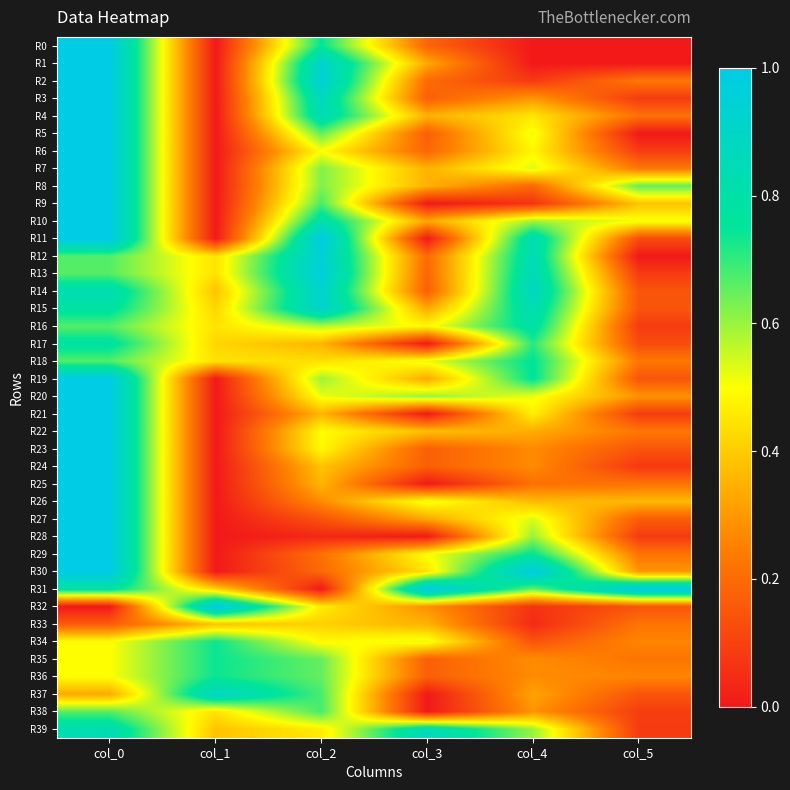

Reading right to left, transcribe all the data shown in this chart.

R0: col_5=0.0	col_4=0.0	col_3=0.2	col_2=0.8	col_1=0.0	col_0=1.0
R1: col_5=0.0	col_4=0.0	col_3=0.3	col_2=0.9	col_1=0.0	col_0=1.0
R2: col_5=0.2	col_4=0.1	col_3=0.2	col_2=0.9	col_1=0.0	col_0=1.0
R3: col_5=0.1	col_4=0.3	col_3=0.2	col_2=0.9	col_1=0.0	col_0=1.0
R4: col_5=0.2	col_4=0.5	col_3=0.3	col_2=0.8	col_1=0.0	col_0=1.0
R5: col_5=0.0	col_4=0.5	col_3=0.2	col_2=0.7	col_1=0.0	col_0=1.0
R6: col_5=0.1	col_4=0.5	col_3=0.2	col_2=0.5	col_1=0.0	col_0=1.0
R7: col_5=0.2	col_4=0.5	col_3=0.3	col_2=0.6	col_1=0.0	col_0=1.0
R8: col_5=0.7	col_4=0.2	col_3=0.3	col_2=0.6	col_1=0.0	col_0=1.0
R9: col_5=0.4	col_4=0.1	col_3=0.0	col_2=0.7	col_1=0.0	col_0=1.0
R10: col_5=0.5	col_4=0.6	col_3=0.3	col_2=0.8	col_1=0.0	col_0=1.0
R11: col_5=0.1	col_4=0.8	col_3=0.0	col_2=1.0	col_1=0.0	col_0=1.0
R12: col_5=0.0	col_4=0.8	col_3=0.2	col_2=0.9	col_1=0.4	col_0=0.7
R13: col_5=0.1	col_4=0.9	col_3=0.2	col_2=1.0	col_1=0.4	col_0=0.7
R14: col_5=0.1	col_4=0.9	col_3=0.2	col_2=0.9	col_1=0.4	col_0=0.8
R15: col_5=0.1	col_4=0.8	col_3=0.3	col_2=0.9	col_1=0.4	col_0=0.8
R16: col_5=0.1	col_4=0.8	col_3=0.5	col_2=0.6	col_1=0.4	col_0=0.7
R17: col_5=0.1	col_4=0.7	col_3=0.0	col_2=0.4	col_1=0.4	col_0=0.8
R18: col_5=0.2	col_4=0.8	col_3=0.5	col_2=0.4	col_1=0.4	col_0=0.7
R19: col_5=0.1	col_4=0.8	col_3=0.3	col_2=0.6	col_1=0.0	col_0=1.0
R20: col_5=0.3	col_4=0.5	col_3=0.6	col_2=0.5	col_1=0.0	col_0=1.0
R21: col_5=0.1	col_4=0.5	col_3=0.0	col_2=0.4	col_1=0.0	col_0=1.0
R22: col_5=0.2	col_4=0.3	col_3=0.4	col_2=0.5	col_1=0.0	col_0=1.0
R23: col_5=0.1	col_4=0.3	col_3=0.2	col_2=0.5	col_1=0.0	col_0=1.0
R24: col_5=0.1	col_4=0.3	col_3=0.2	col_2=0.4	col_1=0.0	col_0=1.0
R25: col_5=0.2	col_4=0.2	col_3=0.0	col_2=0.4	col_1=0.0	col_0=1.0
R26: col_5=0.4	col_4=0.4	col_3=0.5	col_2=0.3	col_1=0.0	col_0=1.0
R27: col_5=0.2	col_4=0.5	col_3=0.3	col_2=0.1	col_1=0.0	col_0=1.0
R28: col_5=0.1	col_4=0.6	col_3=0.0	col_2=0.0	col_1=0.0	col_0=1.0
R29: col_5=0.2	col_4=0.8	col_3=0.5	col_2=0.2	col_1=0.0	col_0=1.0
R30: col_5=0.3	col_4=1.0	col_3=0.4	col_2=0.2	col_1=0.0	col_0=1.0
R31: col_5=1.0	col_4=0.6	col_3=1.0	col_2=0.0	col_1=0.4	col_0=0.8
R32: col_5=0.1	col_4=0.1	col_3=0.3	col_2=0.5	col_1=1.0	col_0=0.0
R33: col_5=0.2	col_4=0.0	col_3=0.3	col_2=0.4	col_1=0.4	col_0=0.2
R34: col_5=0.3	col_4=0.1	col_3=0.5	col_2=0.5	col_1=0.7	col_0=0.5
R35: col_5=0.2	col_4=0.3	col_3=0.2	col_2=0.7	col_1=0.7	col_0=0.5
R36: col_5=0.3	col_4=0.3	col_3=0.2	col_2=0.7	col_1=0.7	col_0=0.5
R37: col_5=0.1	col_4=0.3	col_3=0.0	col_2=0.7	col_1=0.9	col_0=0.3
R38: col_5=0.1	col_4=0.3	col_3=0.0	col_2=0.7	col_1=0.4	col_0=0.7
R39: col_5=0.1	col_4=0.6	col_3=0.9	col_2=0.5	col_1=0.4	col_0=0.8